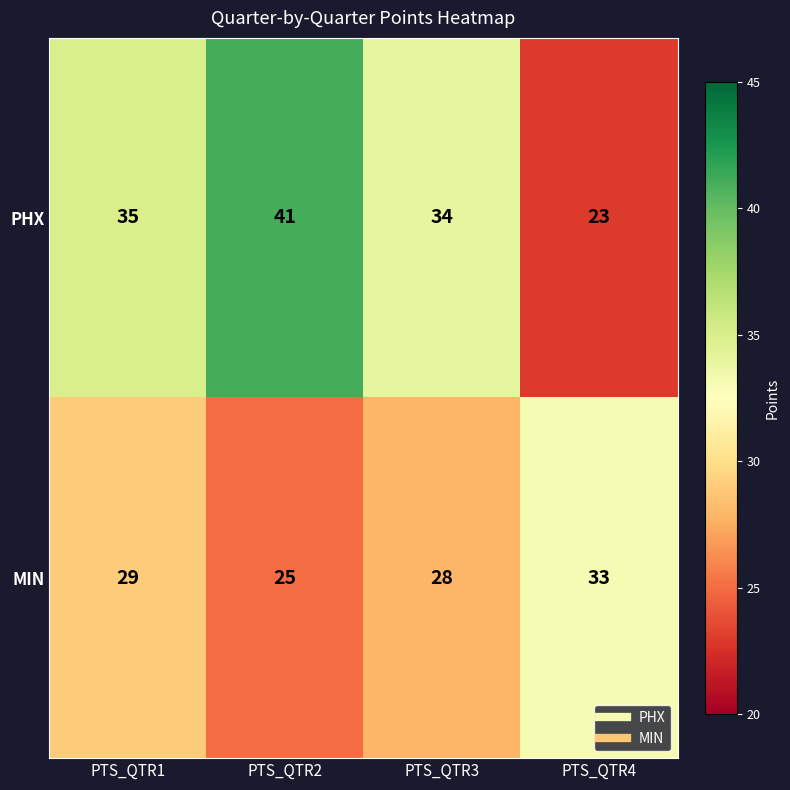

Which series has the largest range (max minus min)?

PHX